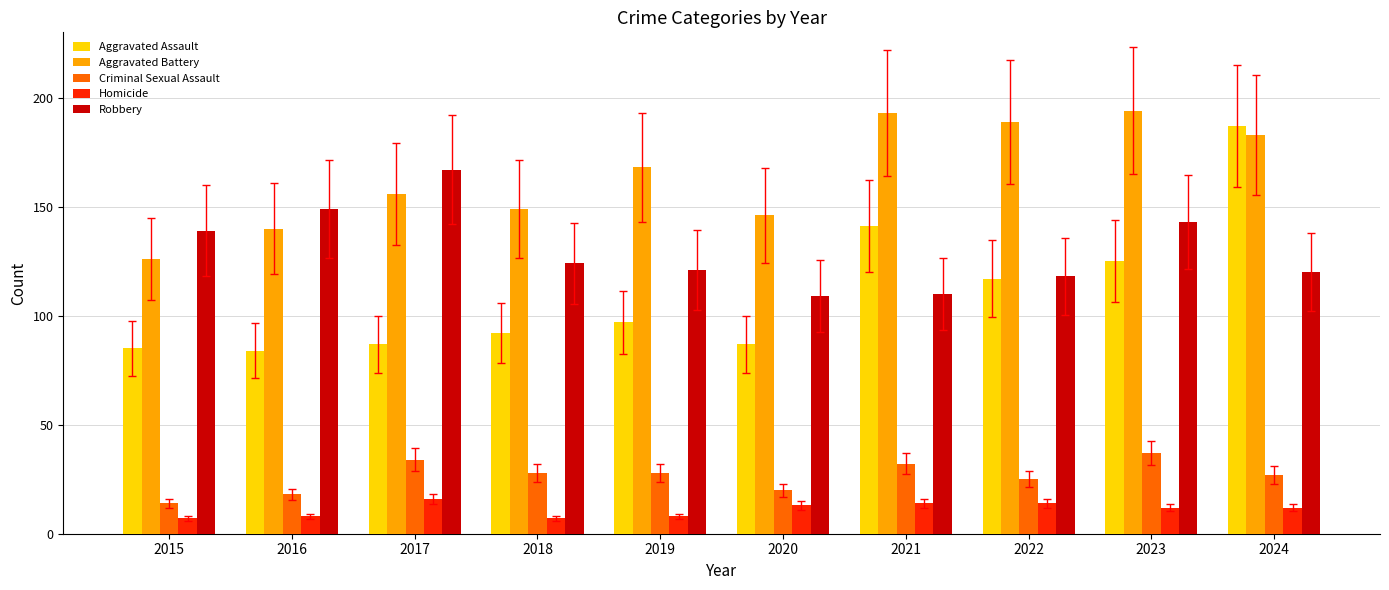

What is the spread (max minus min) of values at 2016?

141